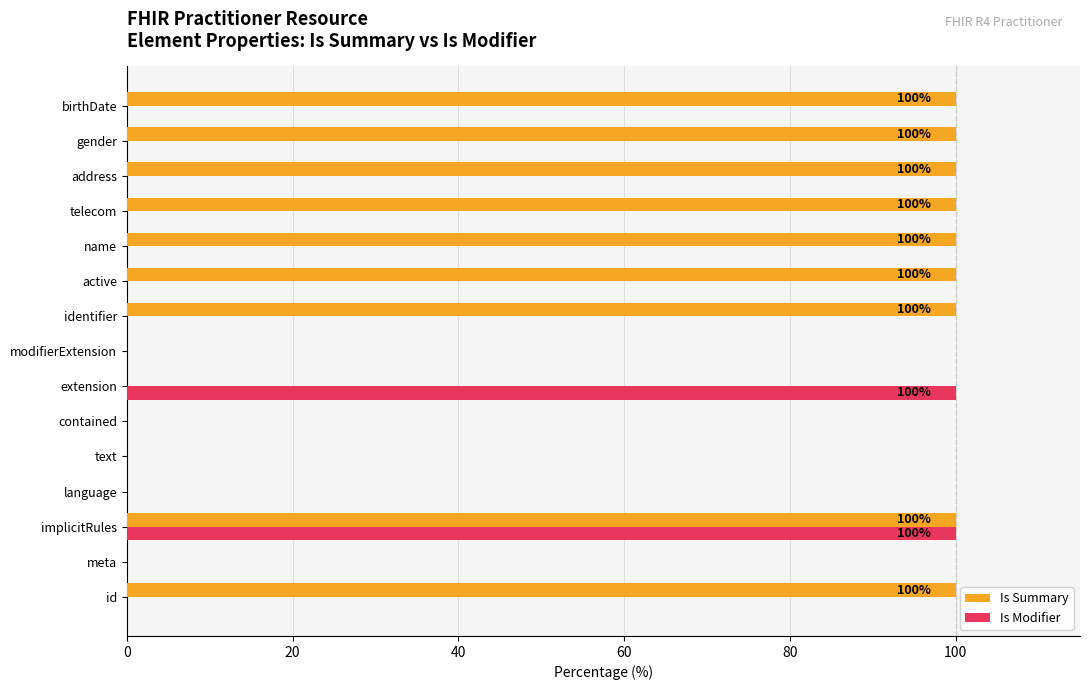

Is the value of Is Summary at telecom greater than the value of Is Modifier at modifierExtension?

Yes